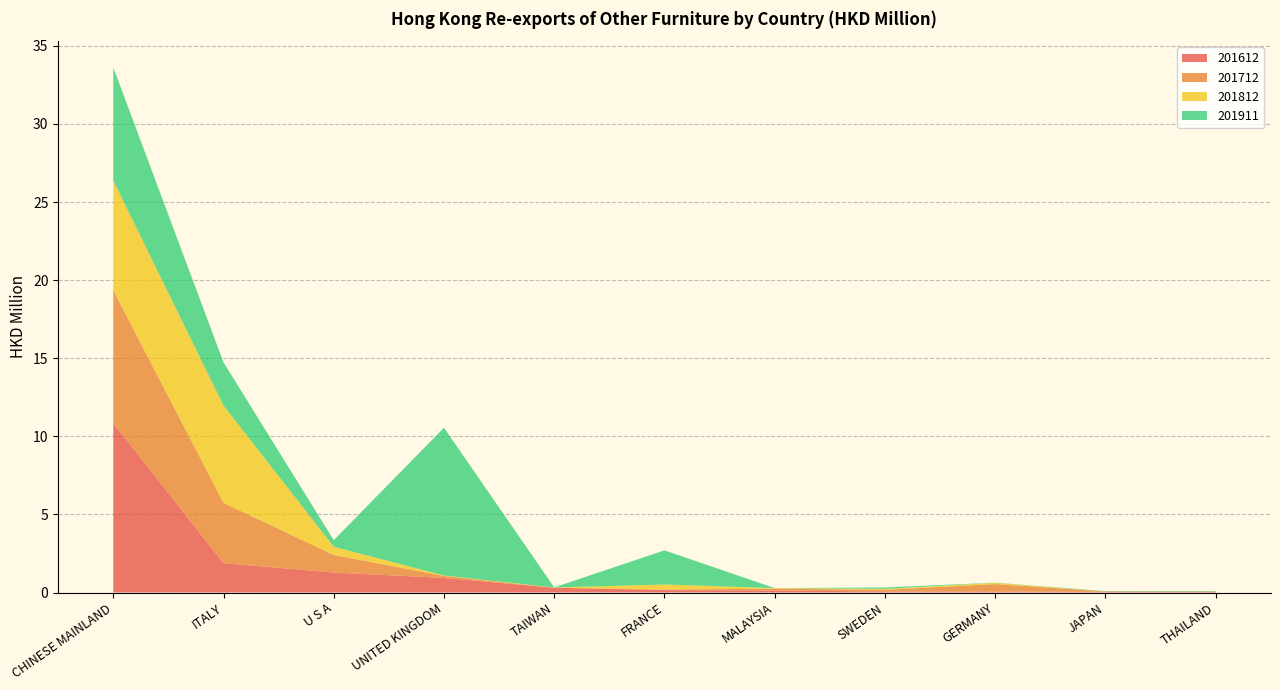

Reading left to right, what are all the values shown in this chart?

201612: CHINESE MAINLAND=10.8	ITALY=1.9	U S A=1.3	UNITED KINGDOM=0.9	TAIWAN=0.3	FRANCE=0.2	MALAYSIA=0.1	SWEDEN=0.1	GERMANY=0.1	JAPAN=0.1	THAILAND=0.0
201712: CHINESE MAINLAND=8.5	ITALY=3.9	U S A=1.1	UNITED KINGDOM=0.1	TAIWAN=0.0	FRANCE=0.0	MALAYSIA=0.1	SWEDEN=0.1	GERMANY=0.5	JAPAN=0.0	THAILAND=0.0
201812: CHINESE MAINLAND=7.0	ITALY=6.2	U S A=0.5	UNITED KINGDOM=0.0	TAIWAN=0.0	FRANCE=0.3	MALAYSIA=0.0	SWEDEN=0.1	GERMANY=0.1	JAPAN=0.0	THAILAND=0.0
201911: CHINESE MAINLAND=7.2	ITALY=2.8	U S A=0.4	UNITED KINGDOM=9.5	TAIWAN=0.0	FRANCE=2.2	MALAYSIA=0.0	SWEDEN=0.1	GERMANY=0.0	JAPAN=0.0	THAILAND=0.0